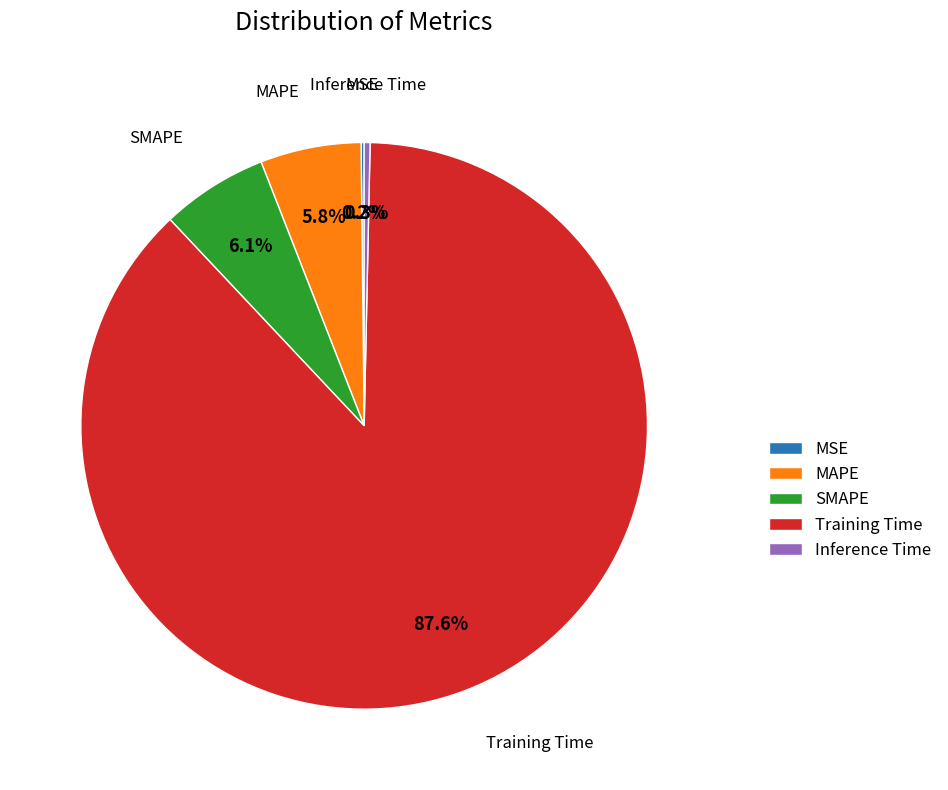

What is the majority slice?

Training Time